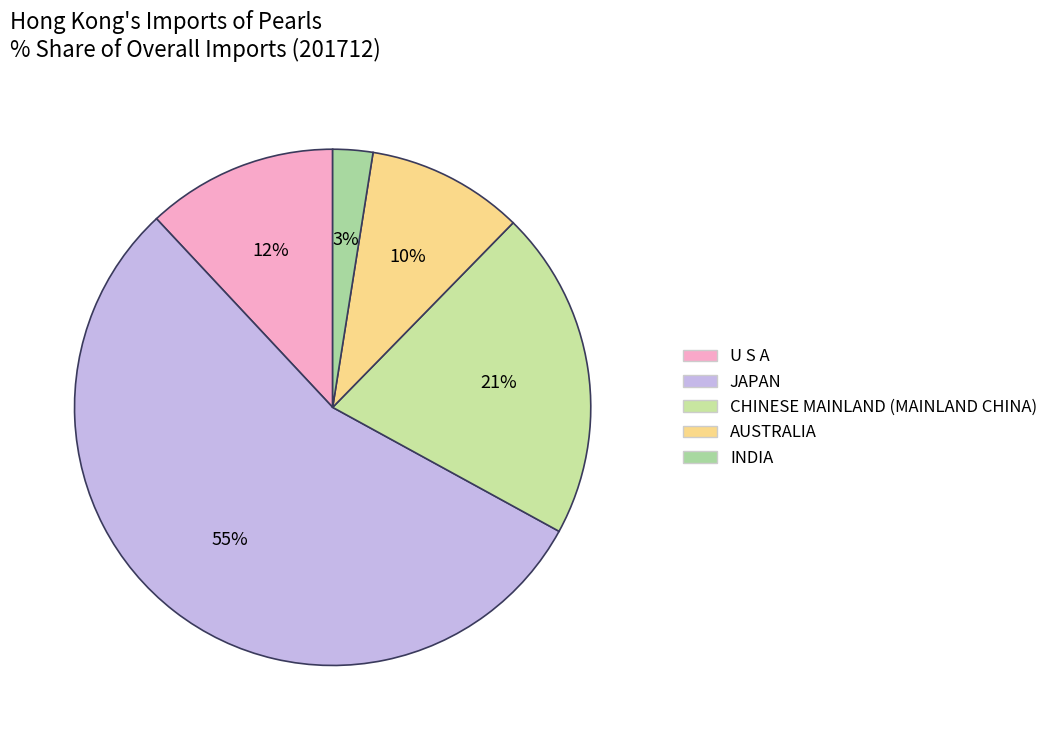

True or false: AUSTRALIA accounts for 1% of the total.

False